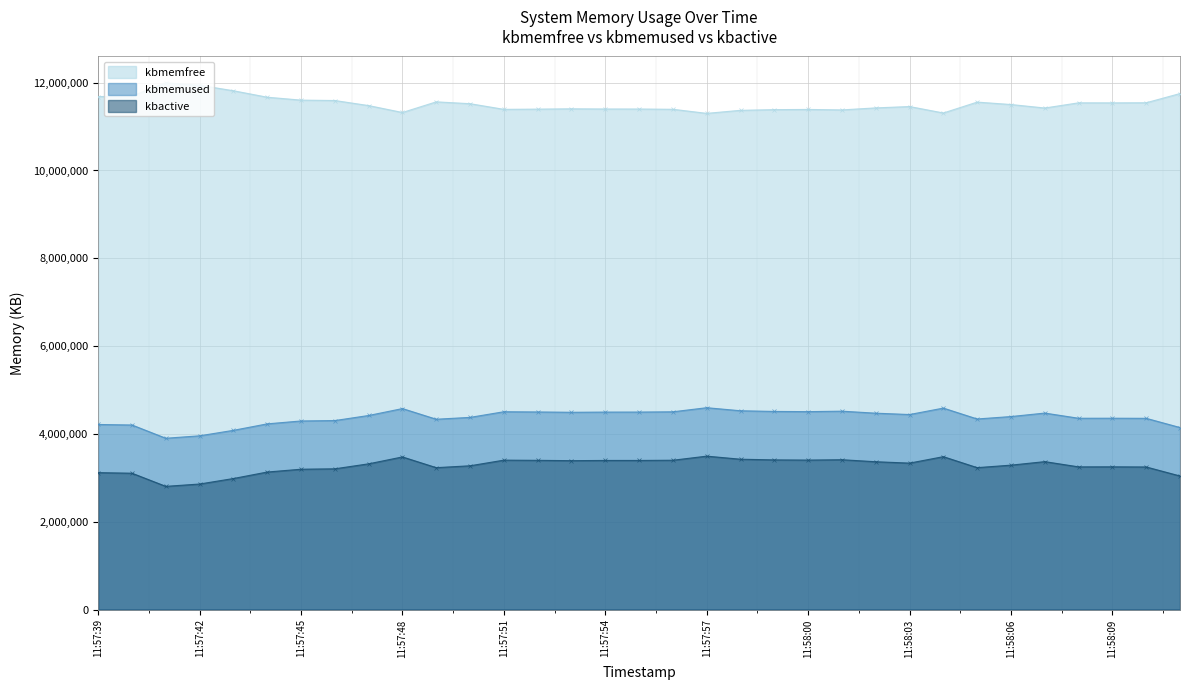

What is the label of the 13th point from the left?

11:57:51